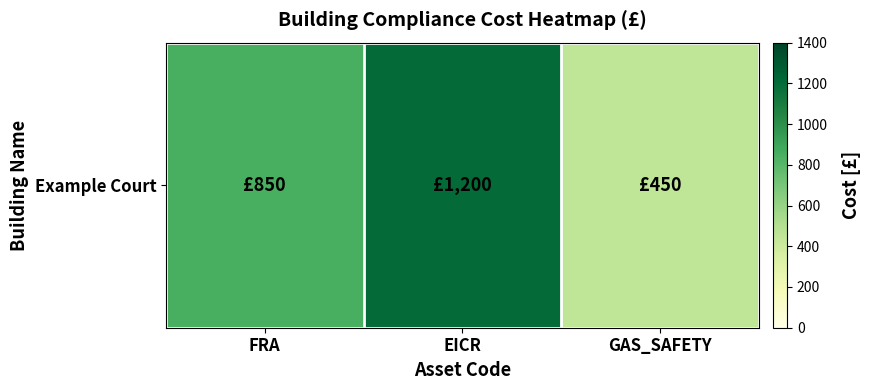

What is the greatest value displayed?

1200